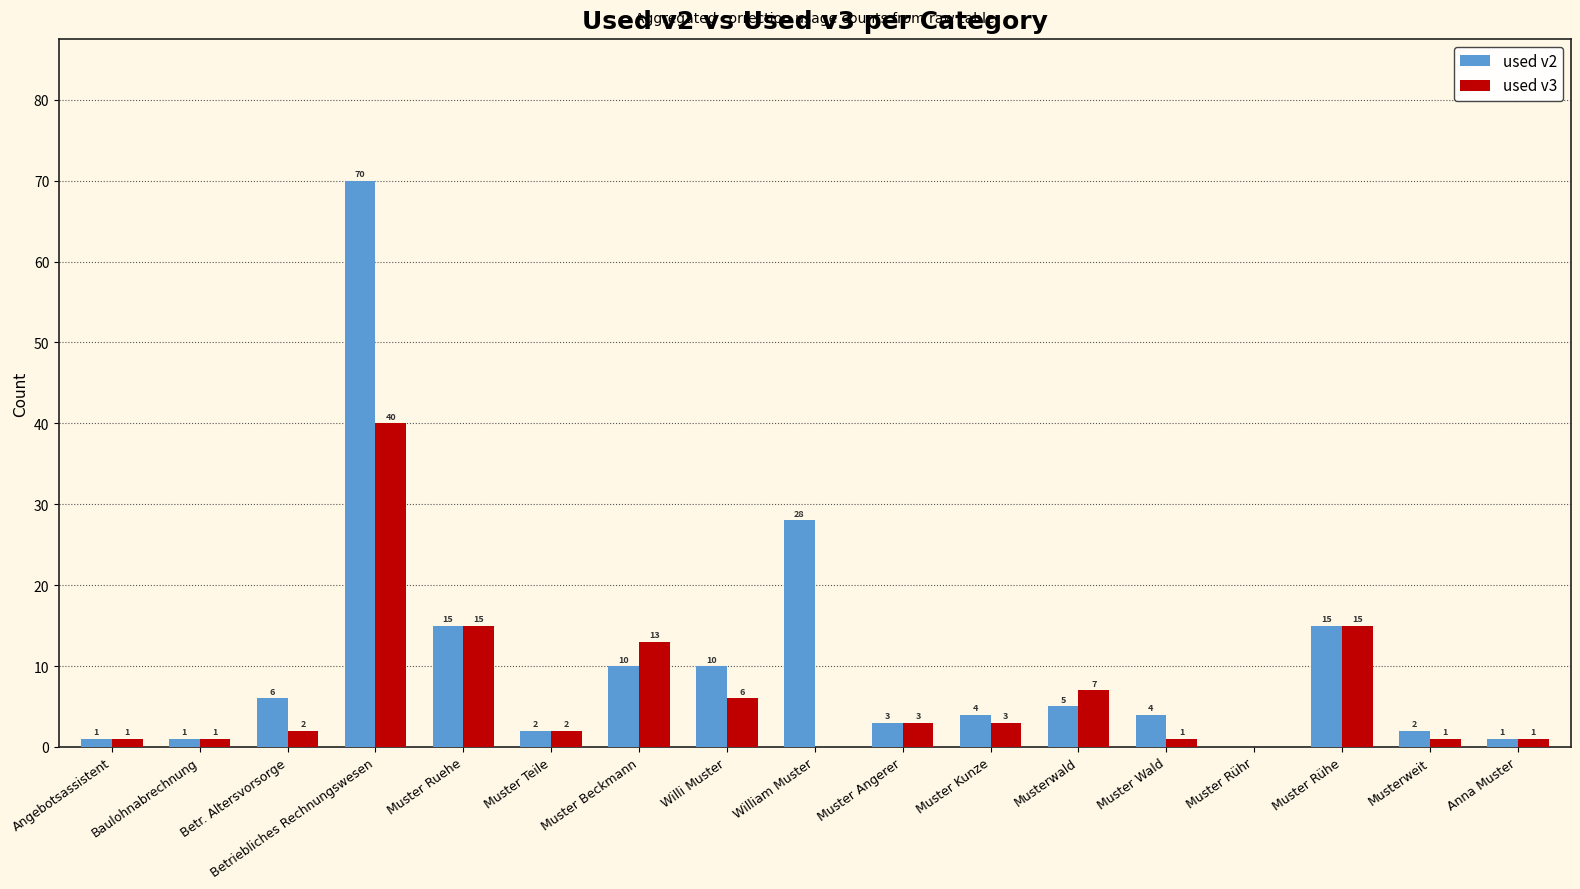

What is the approximate value of used v3 at Willi Muster, to the nearest 5?

5